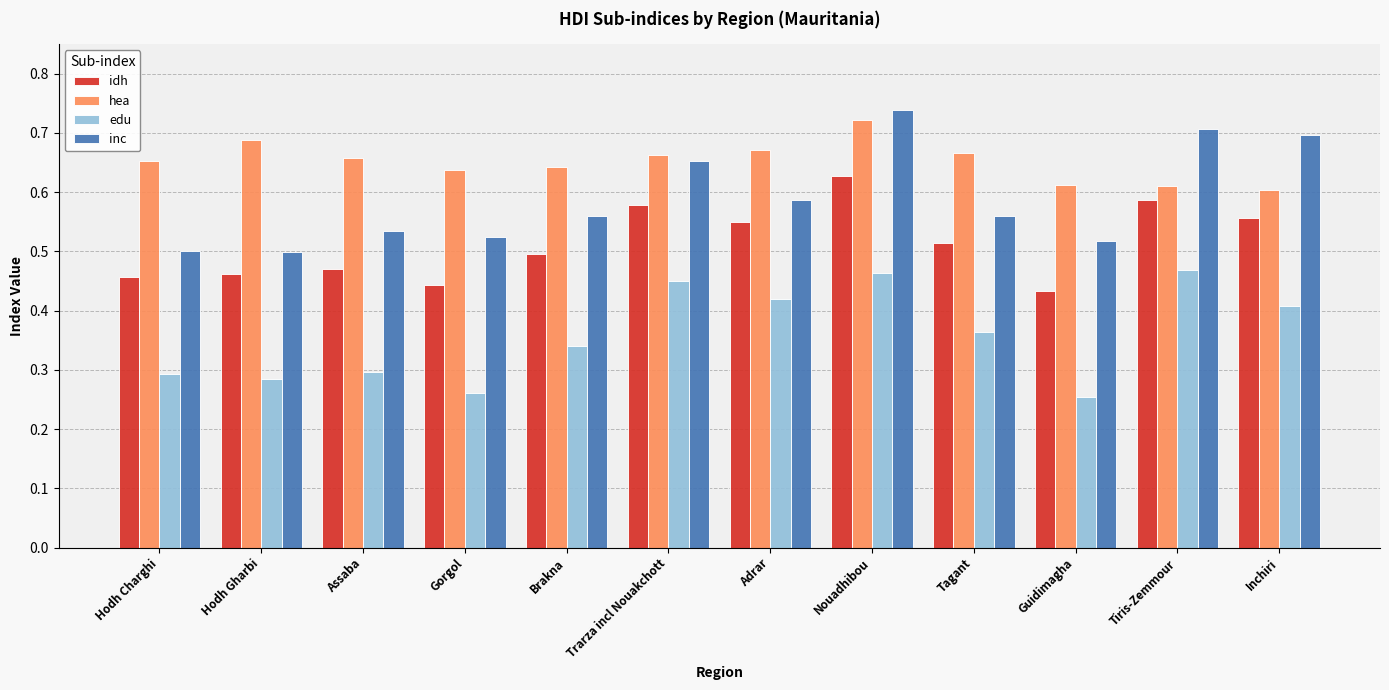

Which label corresponds to the largest value in the chart?

Nouadhibou